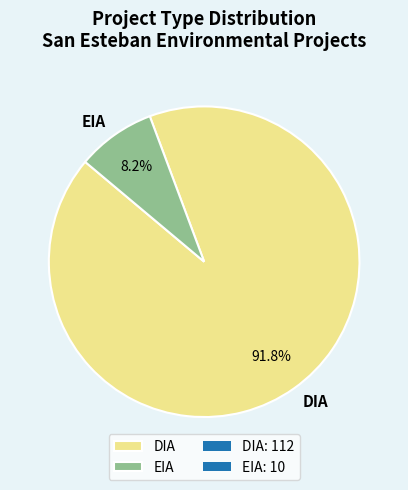

What is the majority slice?

DIA